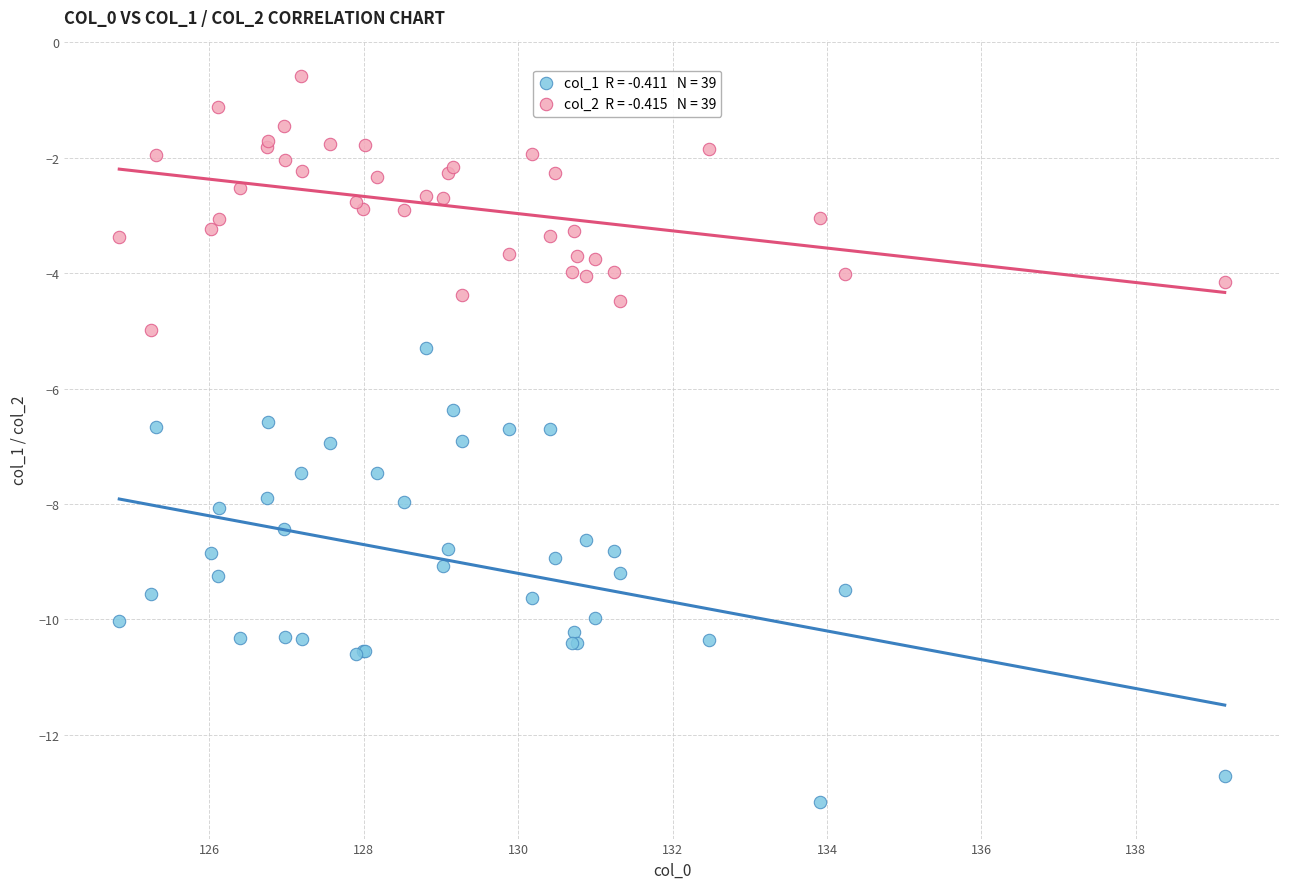

Across all series, what Y value is closest to -6?

-6.4